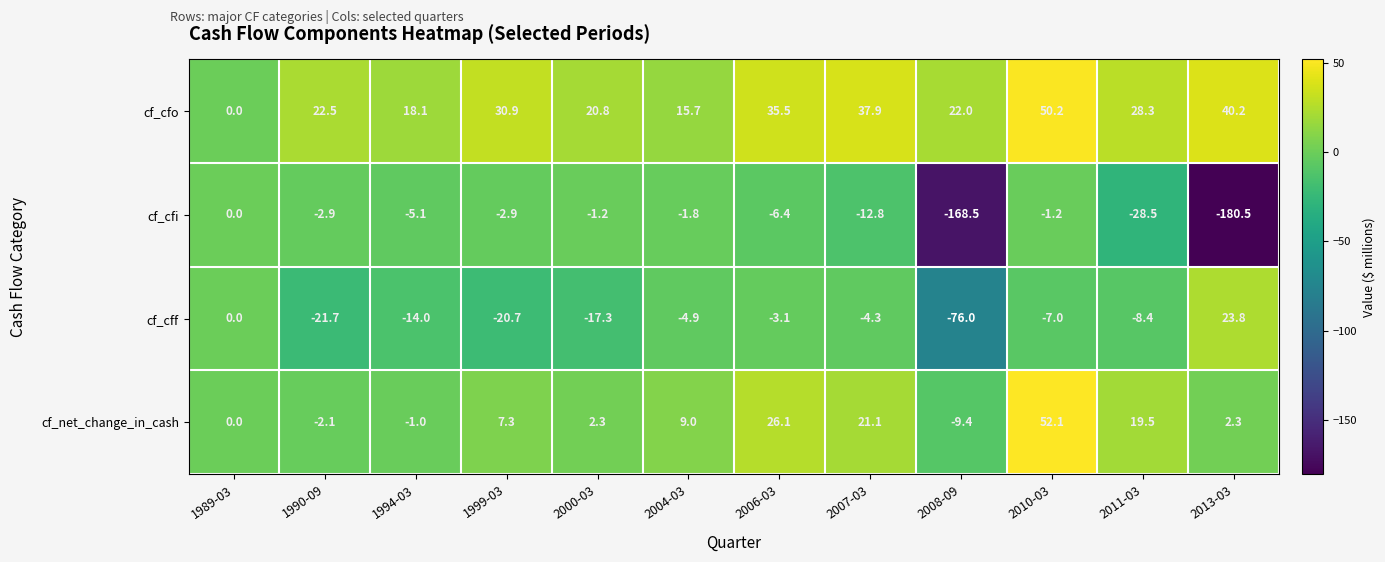

What is the sum of the cf_cfo values at 2000-03 and 2013-03?

61.0